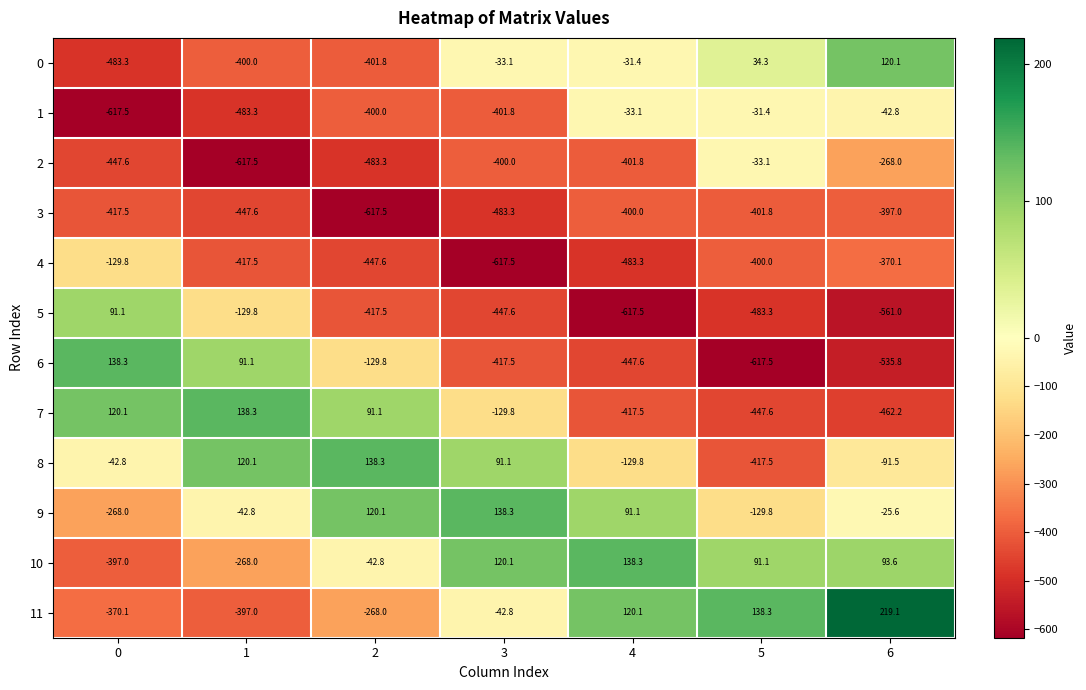

At 1, list the series in order from smallest to largest.

2, 1, 3, 4, 0, 11, 10, 5, 9, 6, 8, 7